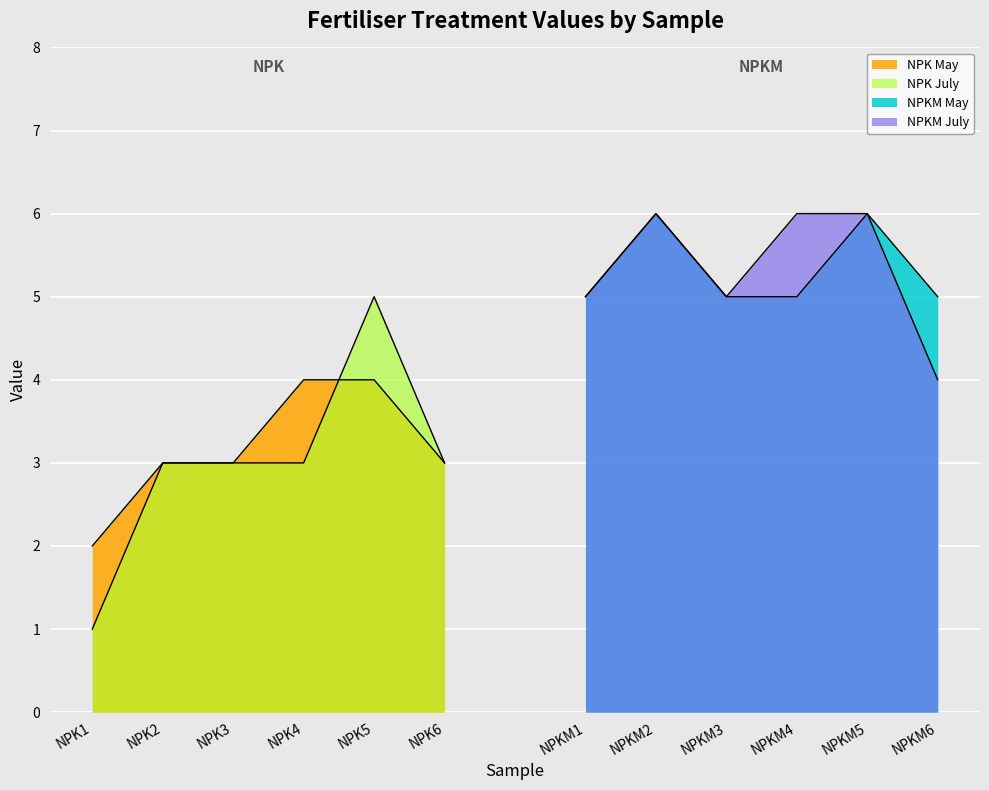

Which series changed the most between NPK3 and NPKM6?

NPKM